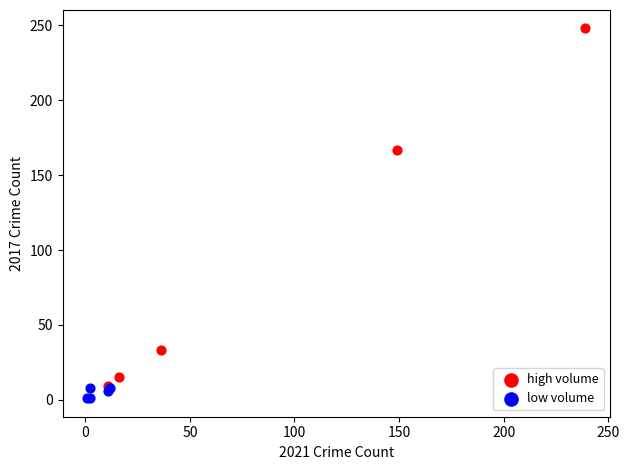

Which series has the largest Y range (max minus min)?

high volume